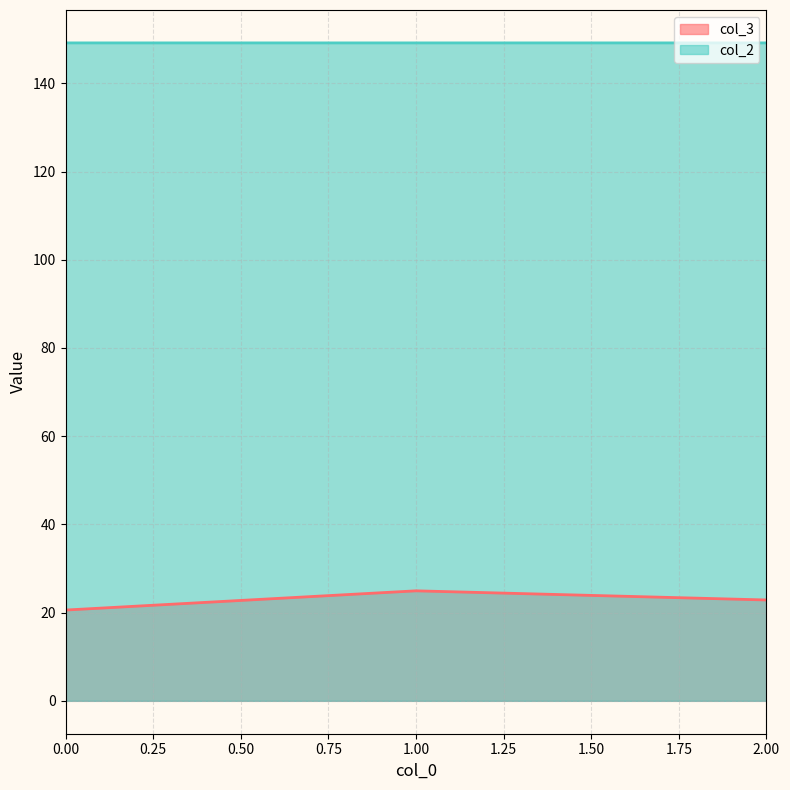

Reading left to right, list all the values displayed in this chart.

col_3: 0.00=20.6	1.00=24.9	2.00=22.9
col_2: 0.00=149.2	1.00=149.2	2.00=149.2